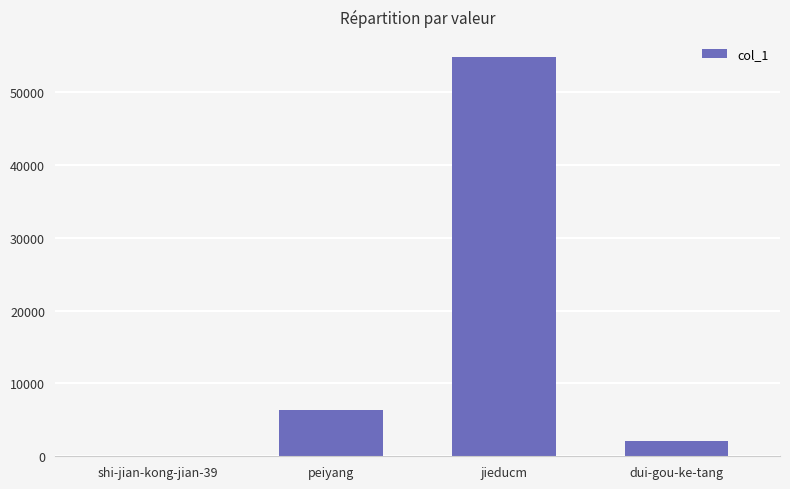

Which has a higher value, jieducm or peiyang?

jieducm